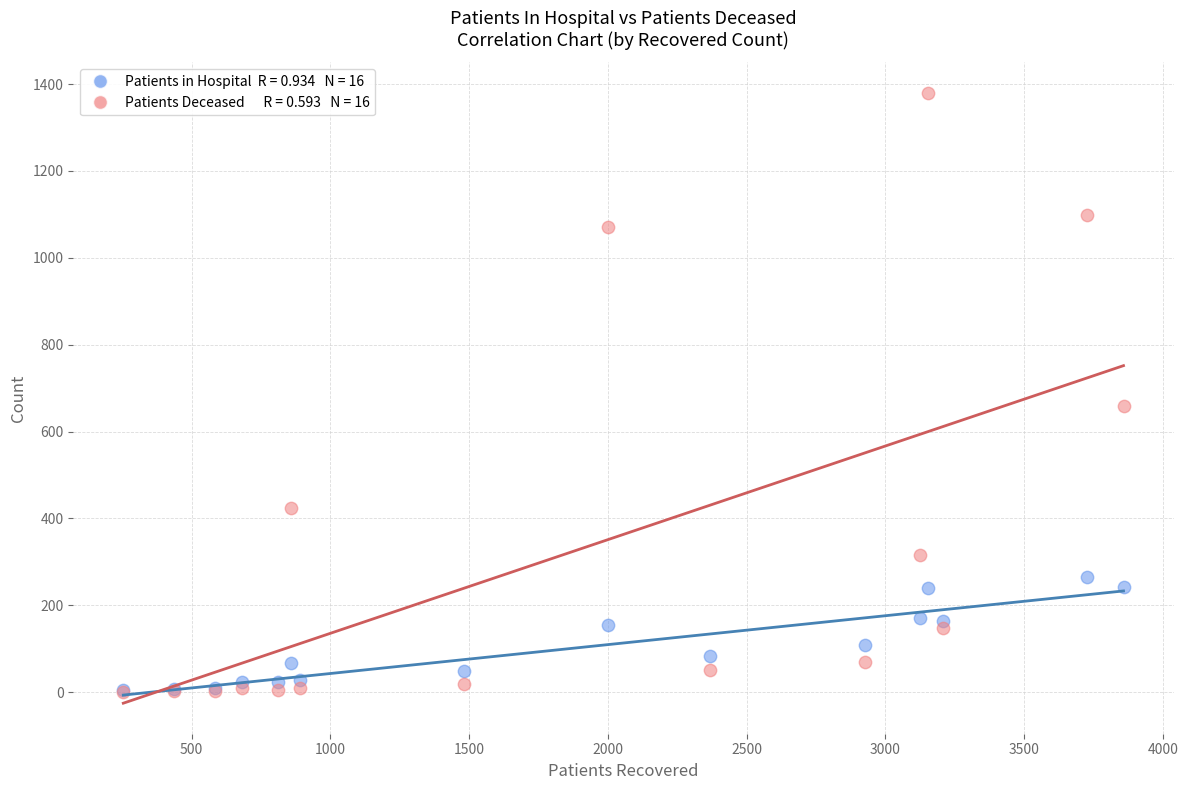

Across all series, what Y value is closest to 690?

660